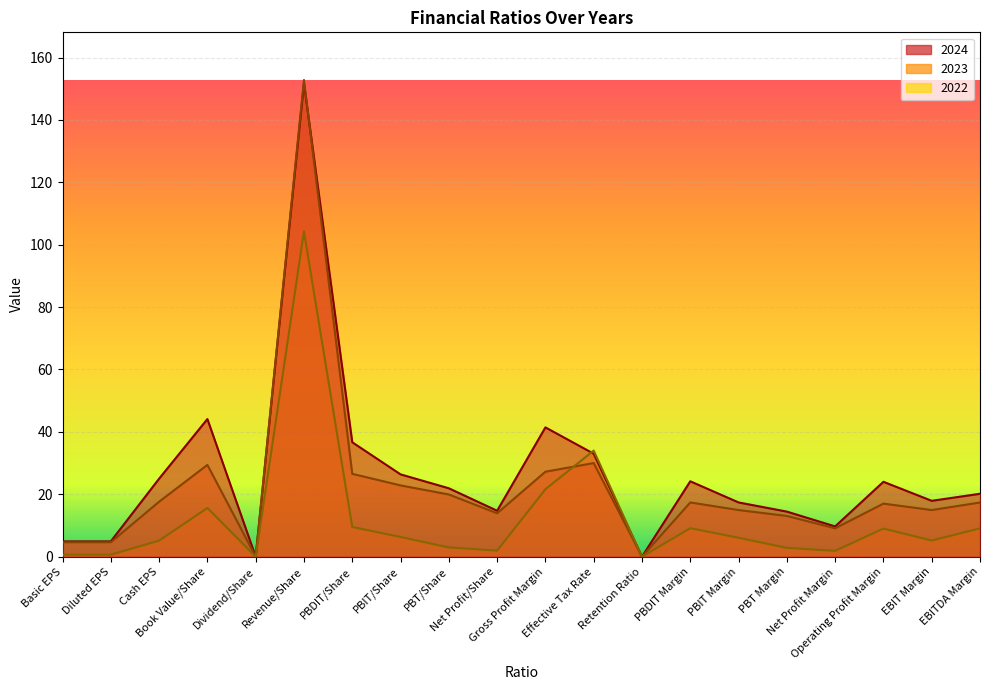

In 2022, how many points are lower than both neighbors (excluding endpoints)?

5